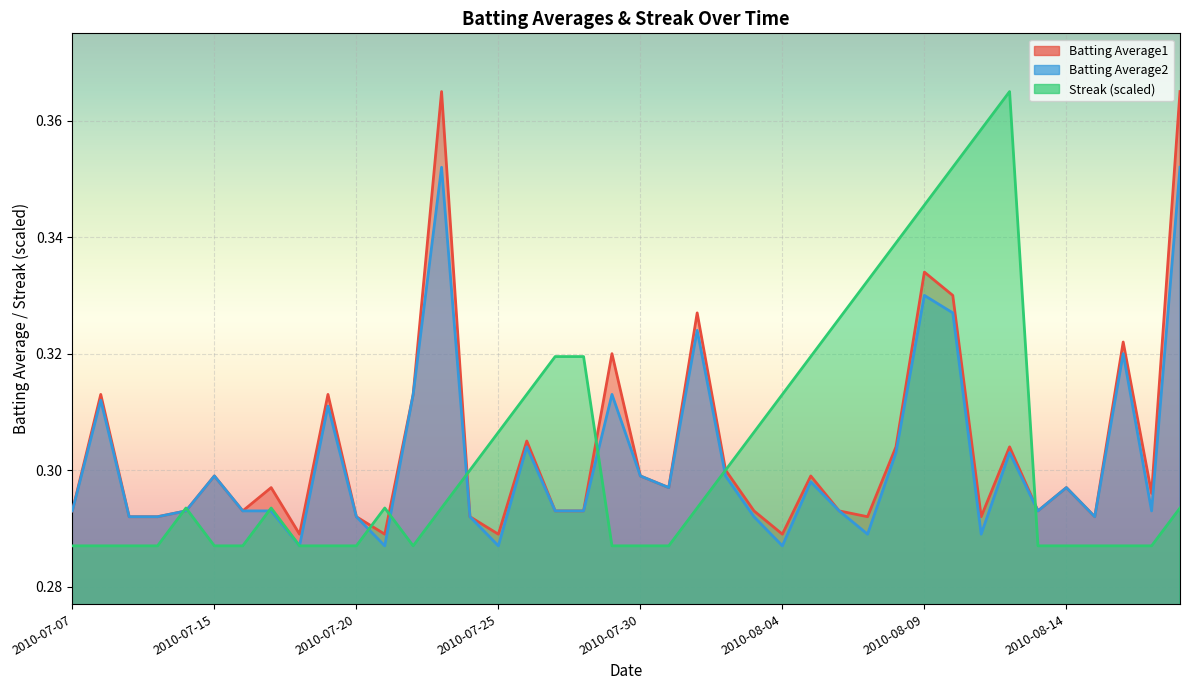

Reading right to left, transcribe all the data shown in this chart.

Batting Average1: 0.4	0.3	0.3	0.3	0.3	0.3	0.3	0.3	0.3	0.3	0.3	0.3	0.3	0.3	0.3	0.3	0.3	0.3	0.3	0.3	0.3	0.3	0.3	0.3	0.3	0.3	0.4	0.3	0.3	0.3	0.3	0.3	0.3	0.3	0.3	0.3	0.3	0.3	0.3	0.3
Batting Average2: 0.4	0.3	0.3	0.3	0.3	0.3	0.3	0.3	0.3	0.3	0.3	0.3	0.3	0.3	0.3	0.3	0.3	0.3	0.3	0.3	0.3	0.3	0.3	0.3	0.3	0.3	0.4	0.3	0.3	0.3	0.3	0.3	0.3	0.3	0.3	0.3	0.3	0.3	0.3	0.3
Streak: 0.3	0.3	0.3	0.3	0.3	0.3	0.4	0.4	0.4	0.3	0.3	0.3	0.3	0.3	0.3	0.3	0.3	0.3	0.3	0.3	0.3	0.3	0.3	0.3	0.3	0.3	0.3	0.3	0.3	0.3	0.3	0.3	0.3	0.3	0.3	0.3	0.3	0.3	0.3	0.3